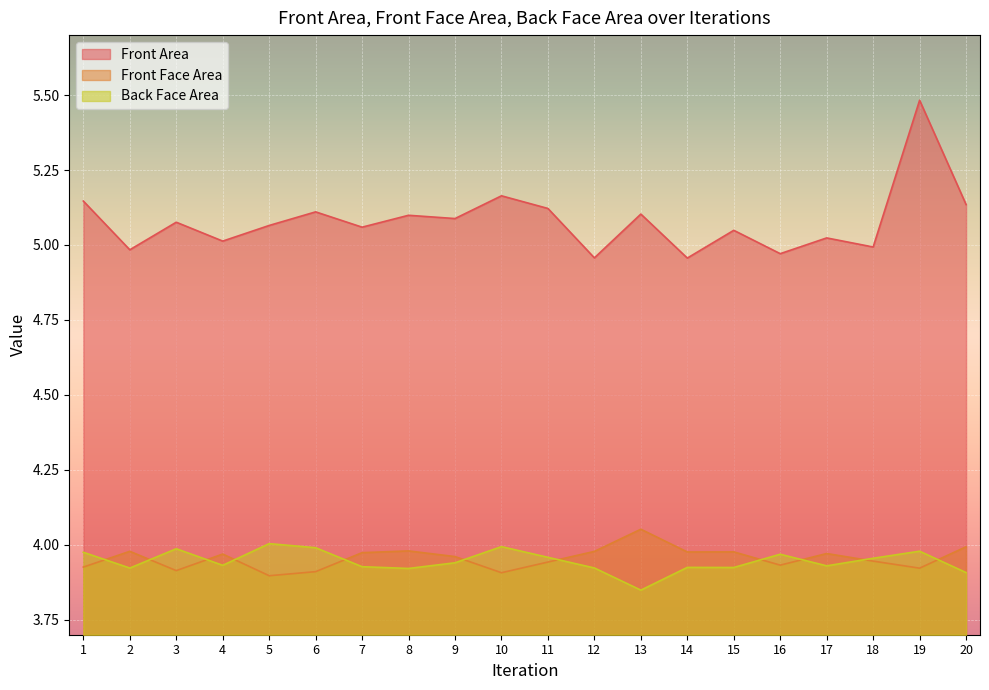

In Front Face Area, how many points are higher than both neighbors (excluding endpoints)?

6